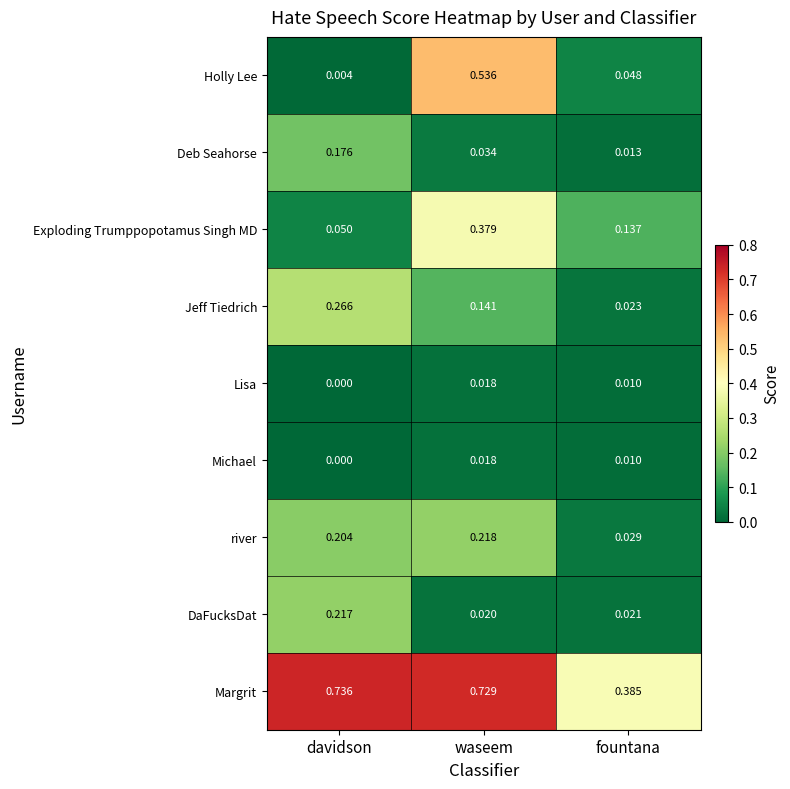

Which label corresponds to the smallest value in the chart?

davidson